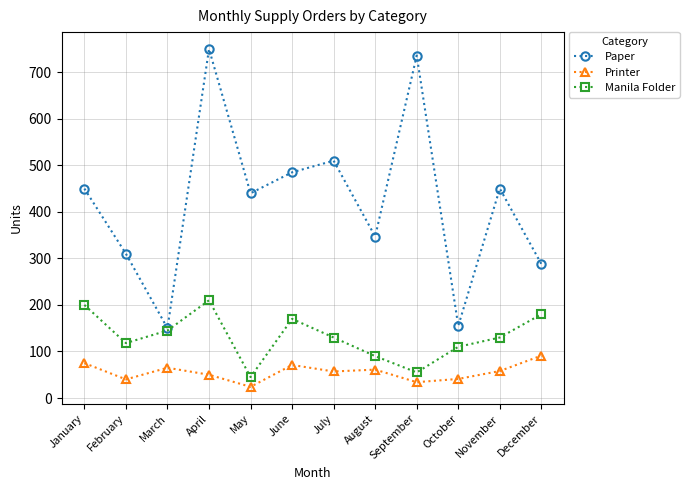

The Paper series shows 231 at October. True or false?

False